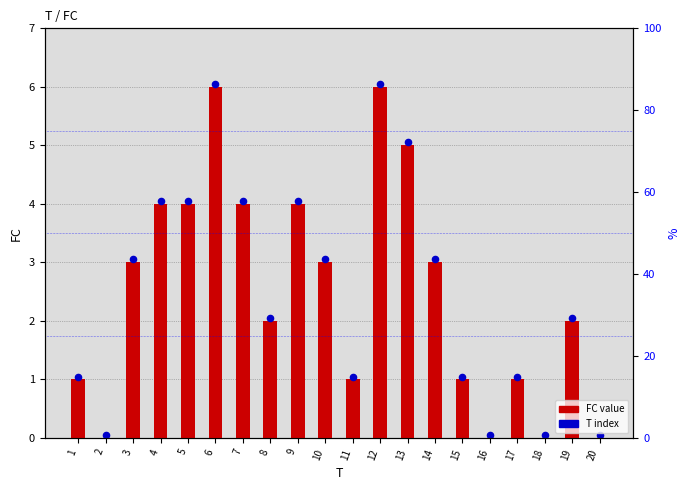

Which series has the largest Y range (max minus min)?

FC value